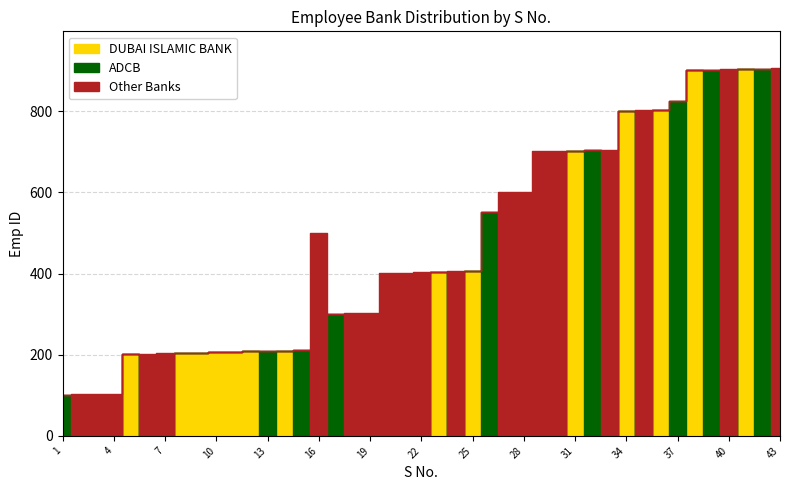

Where is DUBAI ISLAMIC BANK nearest to the value 105?

5